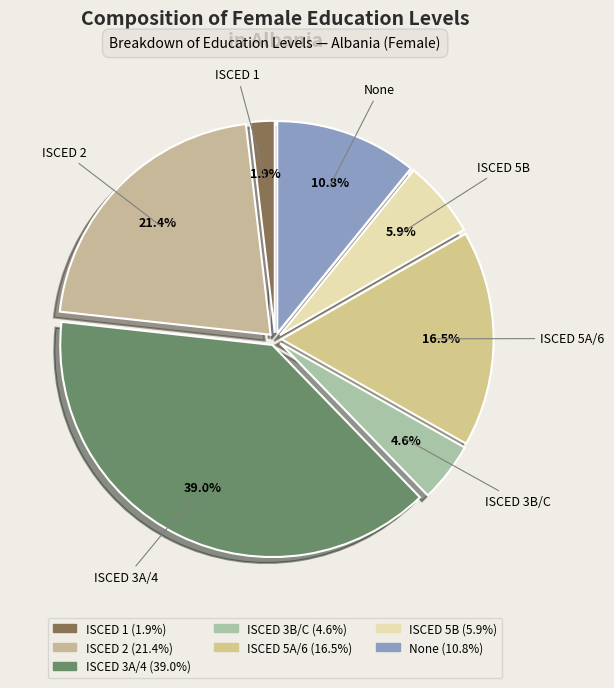

What percentage is NOT represented by ISCED 1?

98.1%